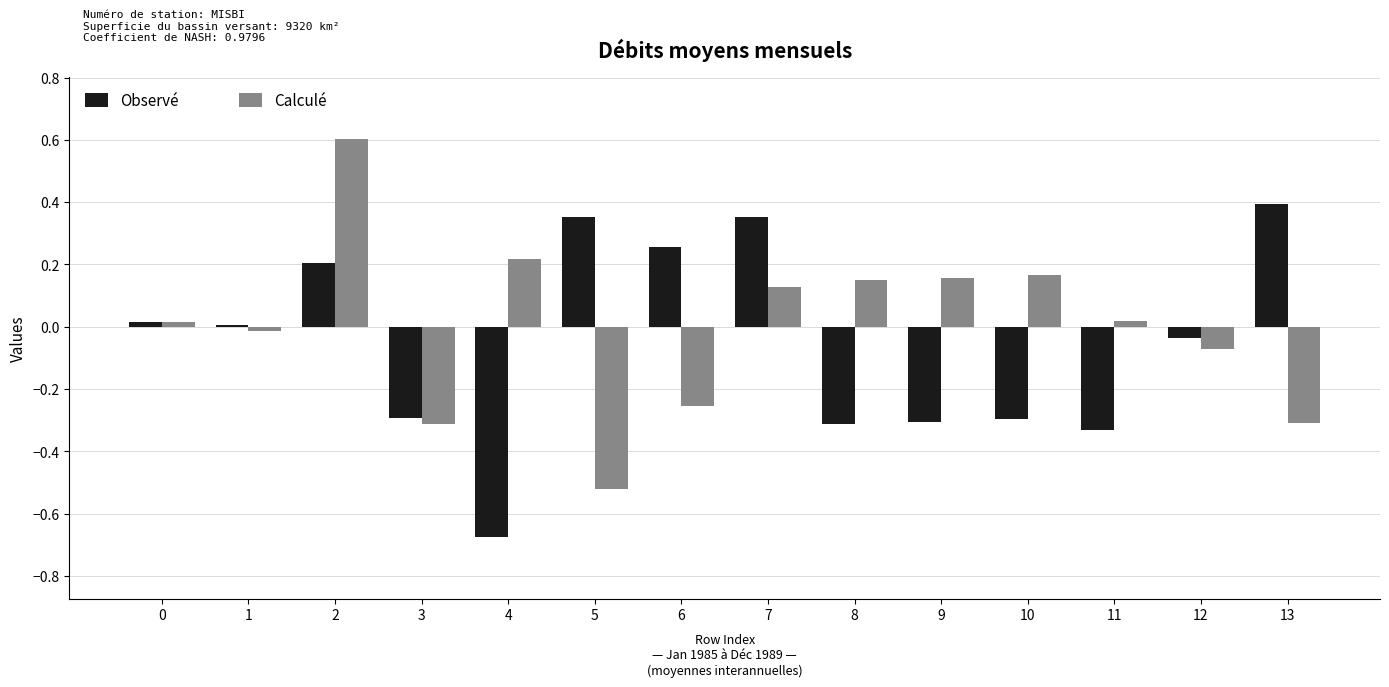

What is the greatest value displayed?

0.6